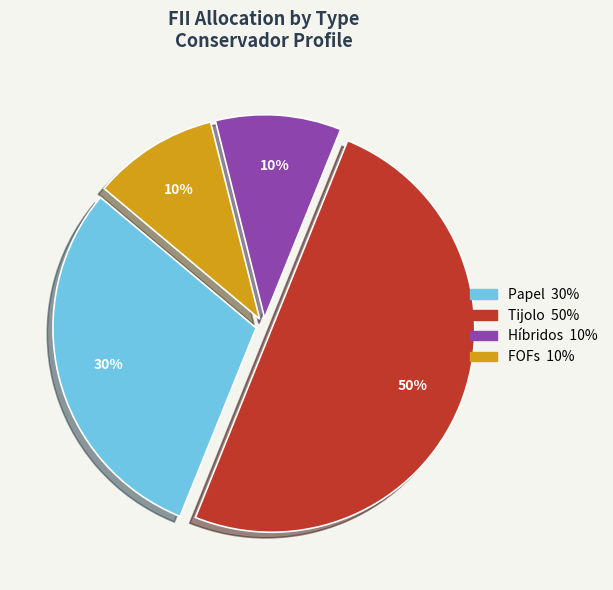

To the nearest percent, what is the average slice percentage?

25%